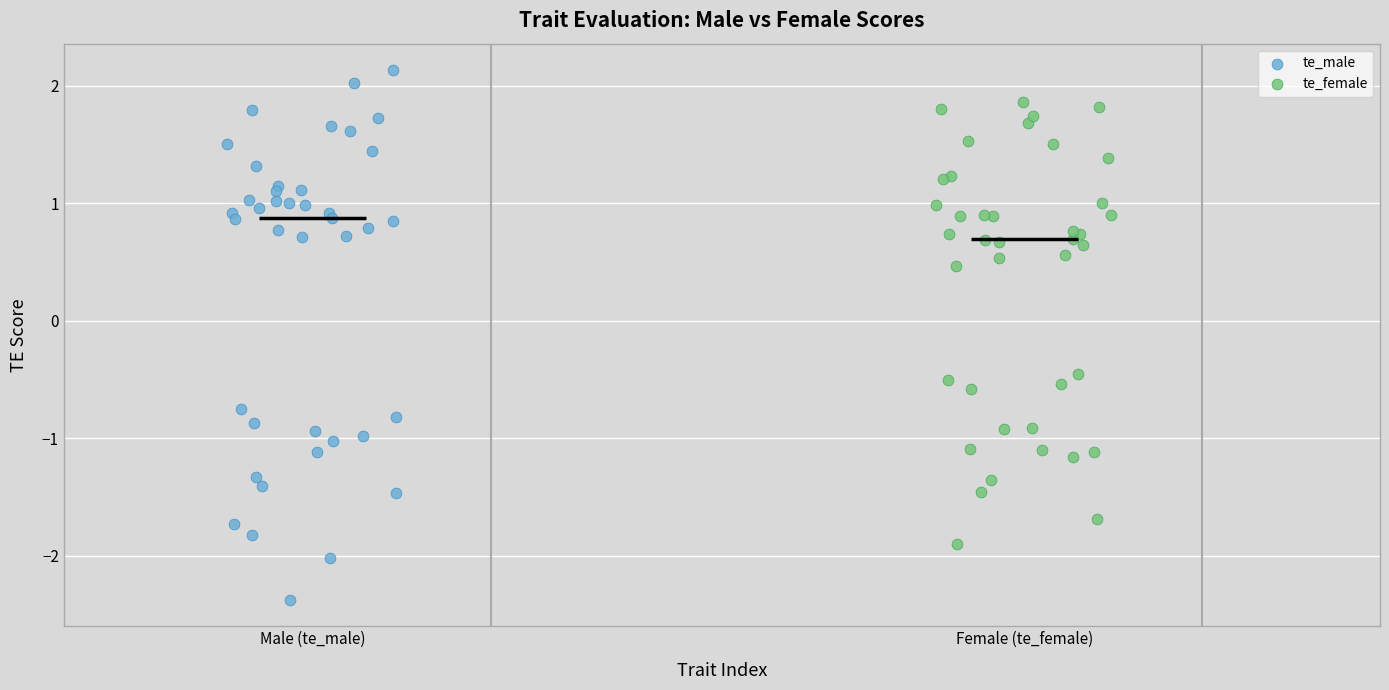

Which series contains the highest Y value?

te_male